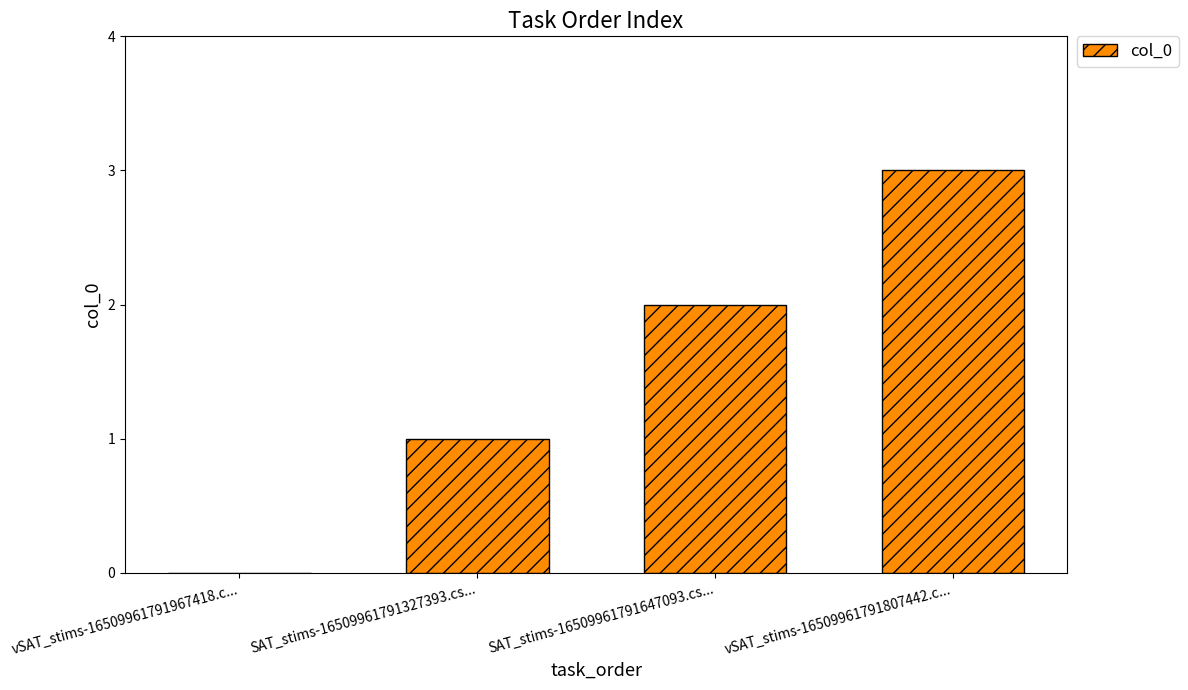

True or false: the data shows 1 at SAT_stims-16509961791327393.cs....

True